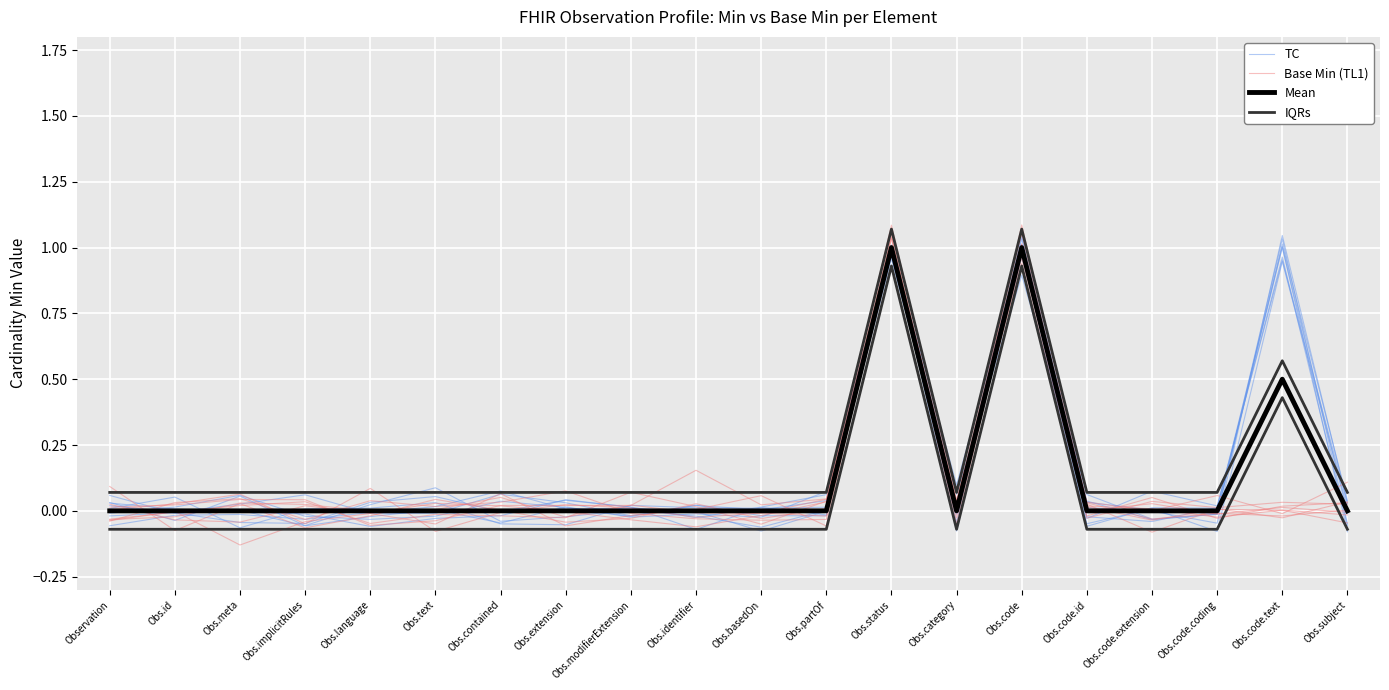

At which label is Base Min (TL1) closest to 0?

Obs.code.extension